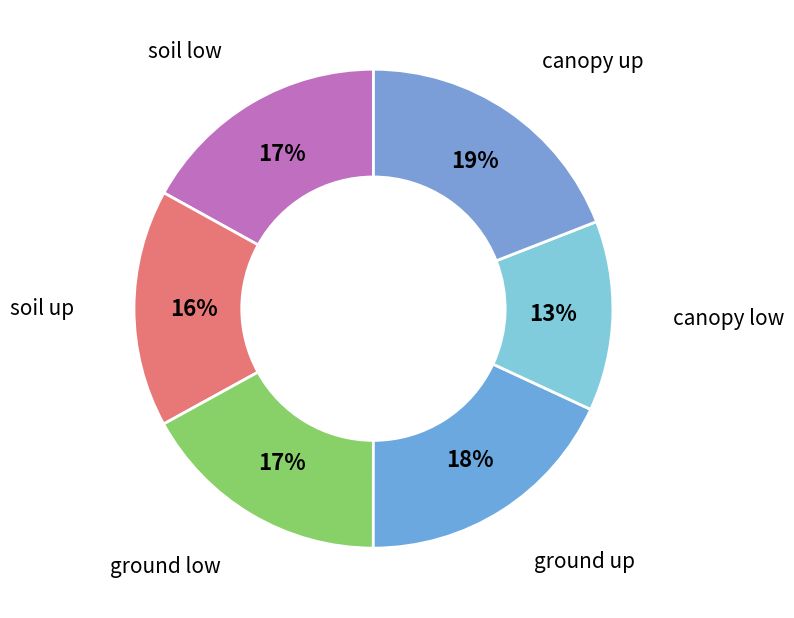

How many slices are in this pie chart?

6